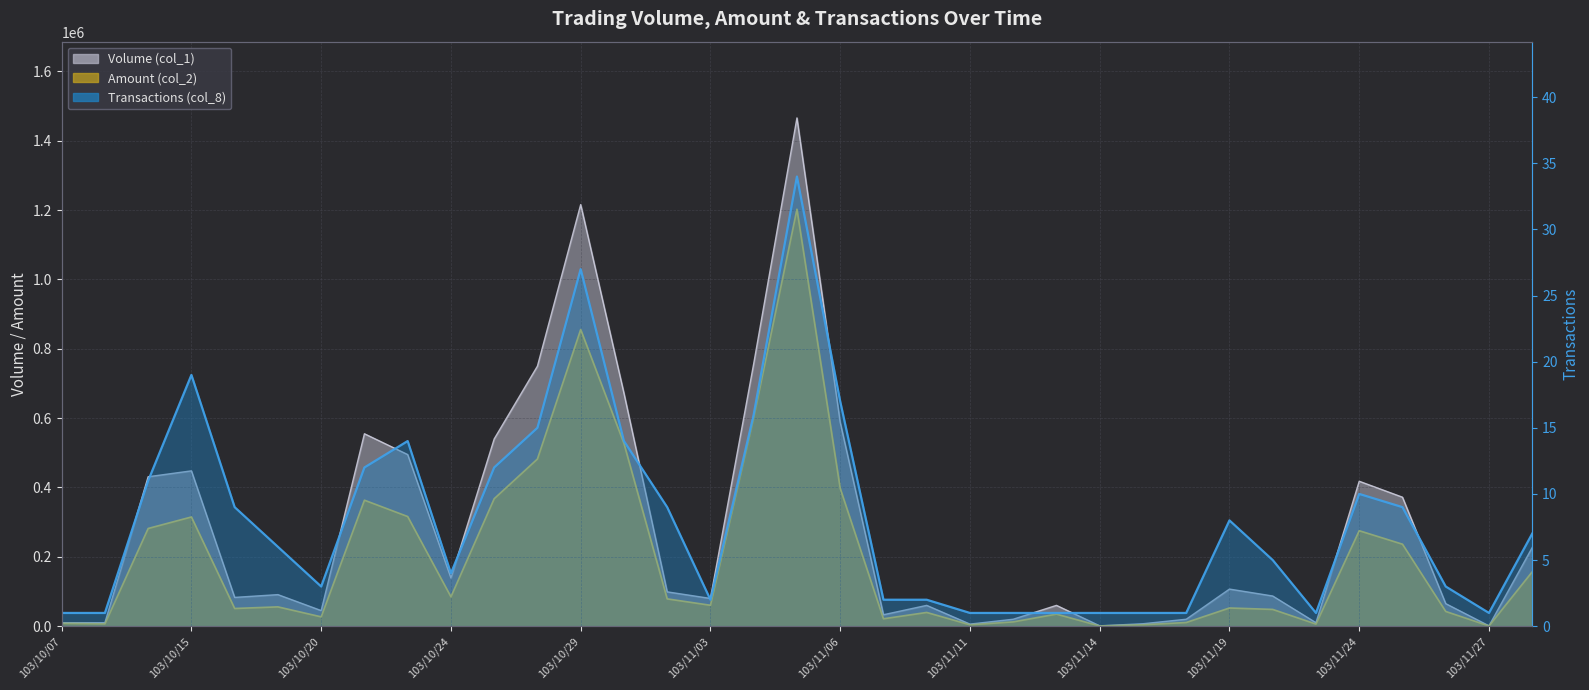

Rank the series by their maximum value, from highest to lowest.

Volume (col_1), Amount (col_2), Transactions (col_8)